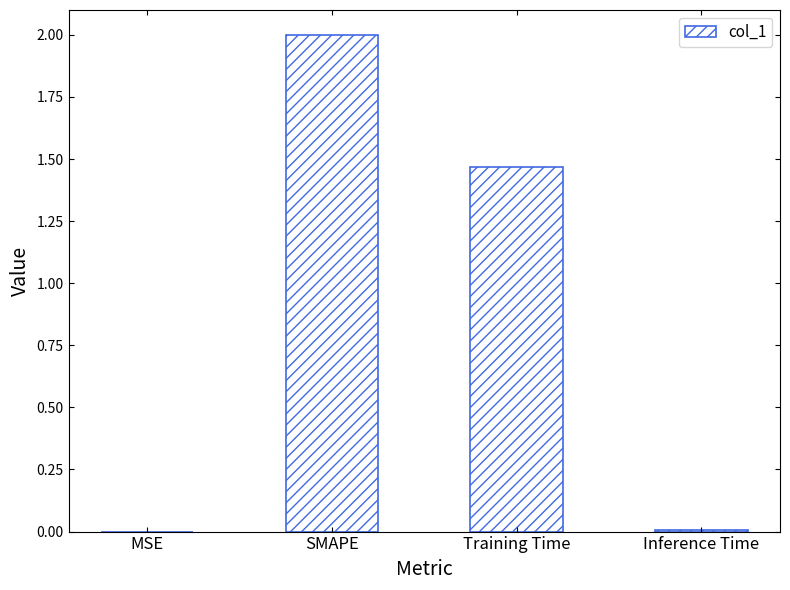

What is the approximate value at SMAPE?

2.0